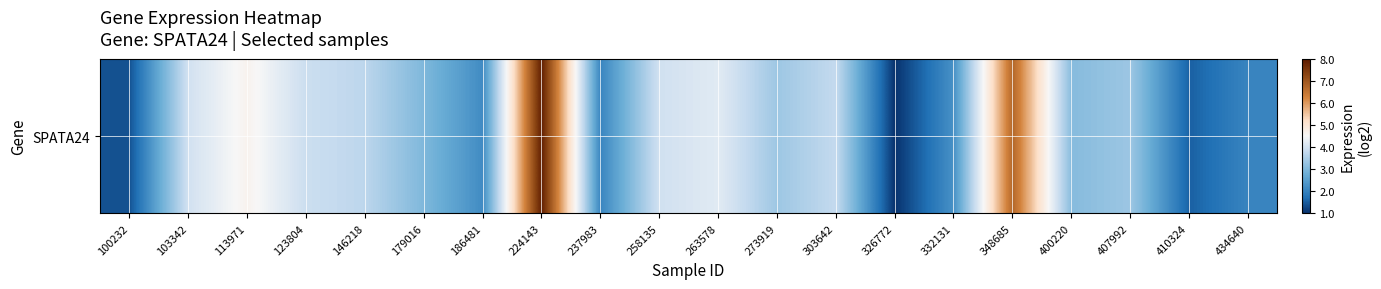

List the labels in order of value, largest first.

224143, 348685, 113971, 263578, 103342, 258135, 123804, 303642, 146218, 273919, 407992, 400220, 179016, 332131, 186481, 237983, 434640, 410324, 100232, 326772